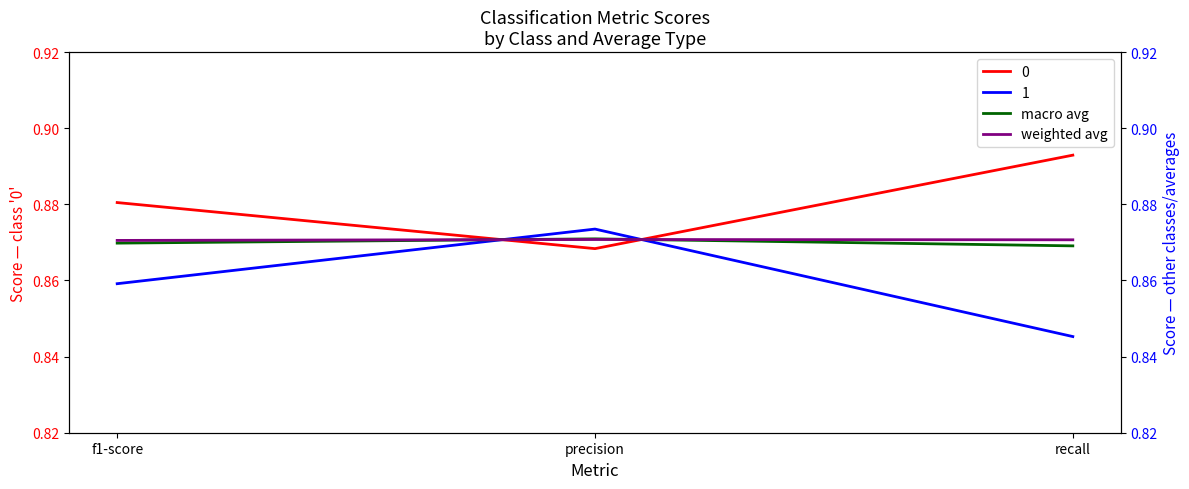

What is the sum of all macro avg values?

2.6